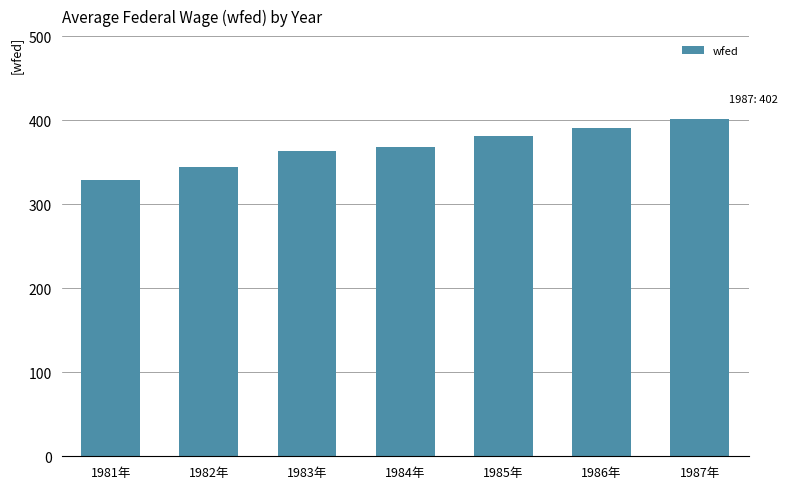

Rank the categories by value from lowest to highest.

1981年, 1982年, 1983年, 1984年, 1985年, 1986年, 1987年